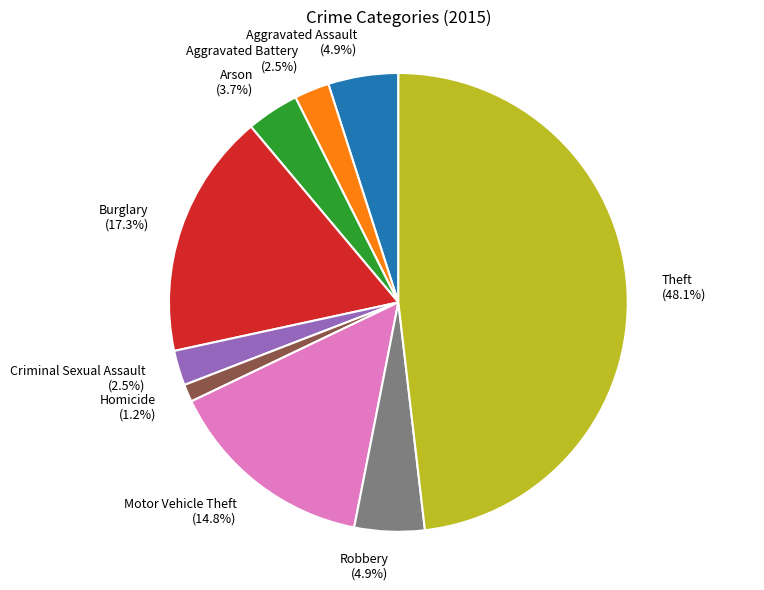

What is the total percentage of Burglary and Motor Vehicle Theft?

32.1%